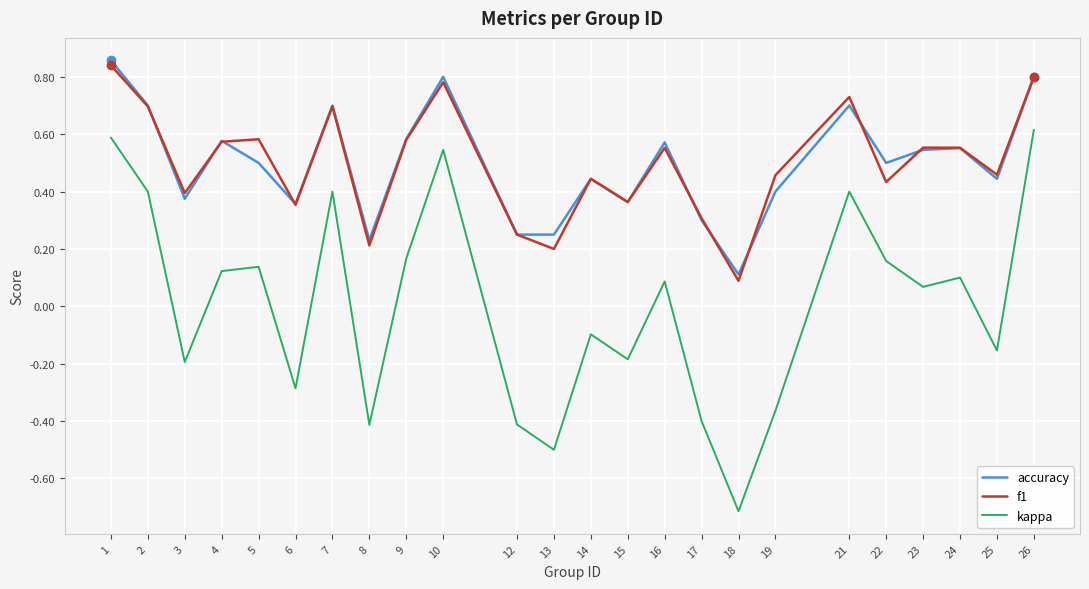

What is the difference between the maximum and minimum values in the kappa series?

1.3